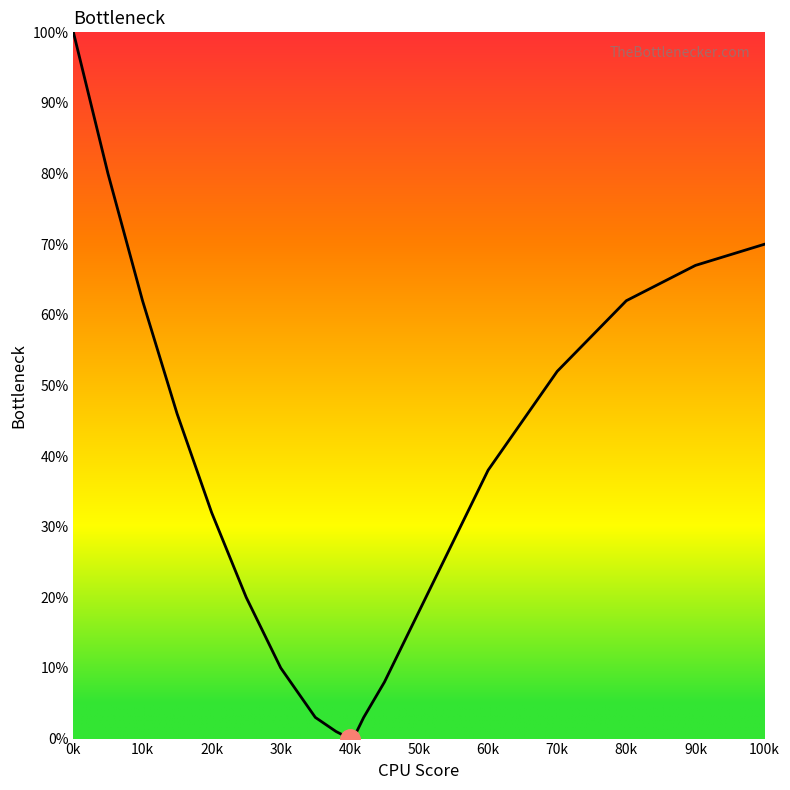

What is the maximum value shown in the chart?

100